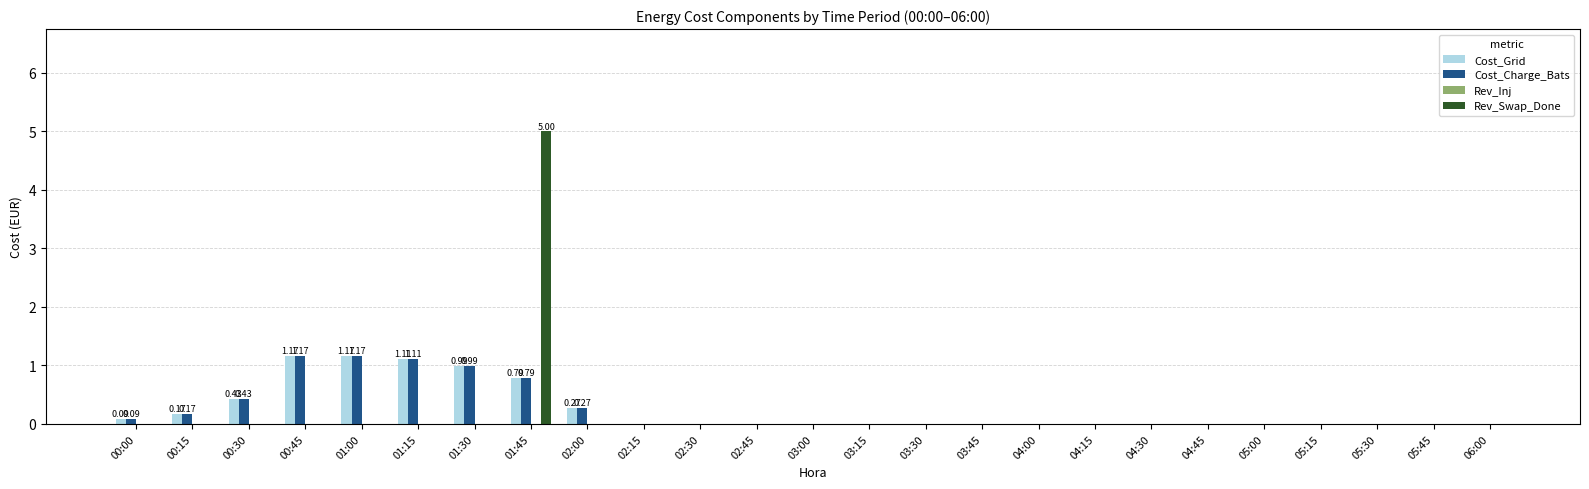

Count the number of data series in this chart.

3